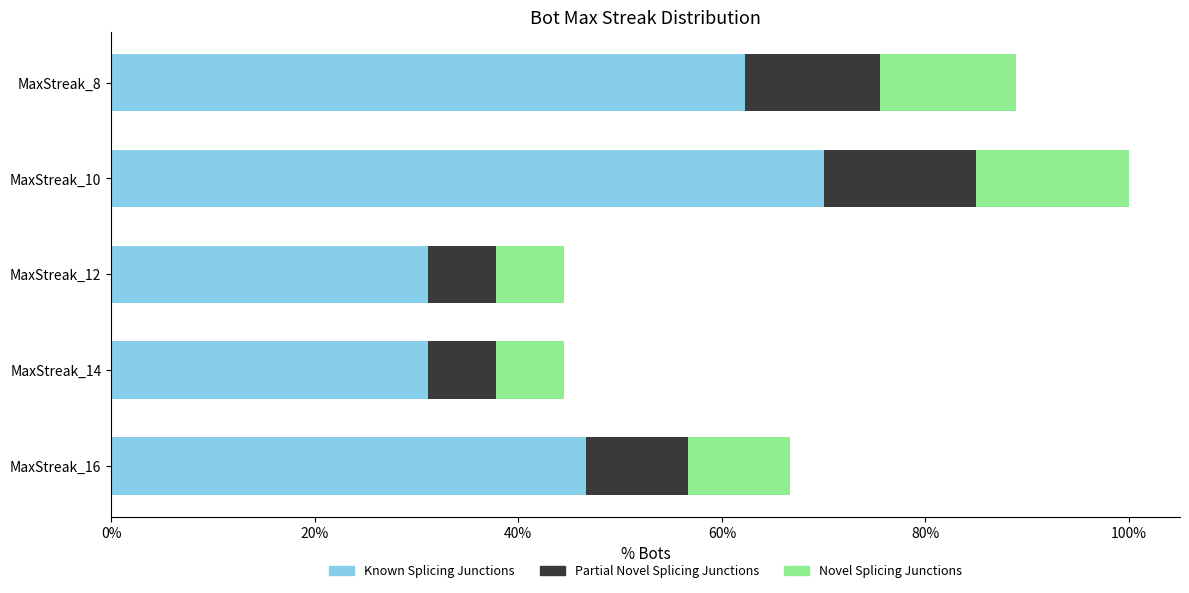

What are all the series names shown in the legend?

Known Splicing Junctions, Partial Novel Splicing Junctions, Novel Splicing Junctions